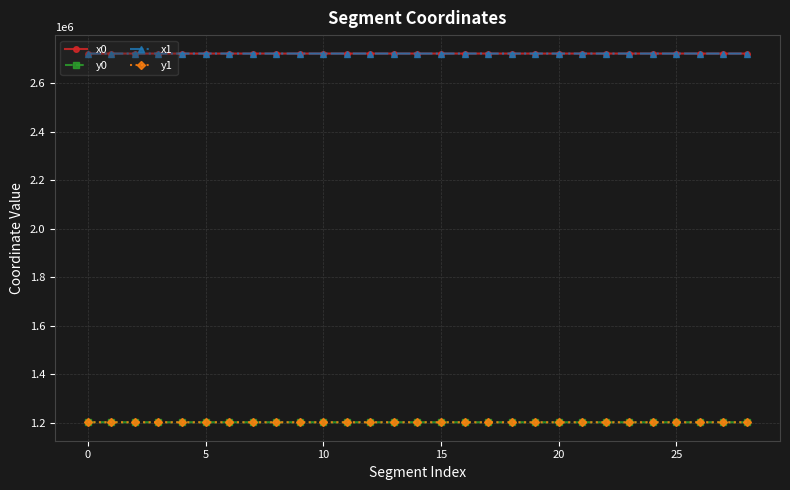

What is the minimum value for x1?

2721693.4